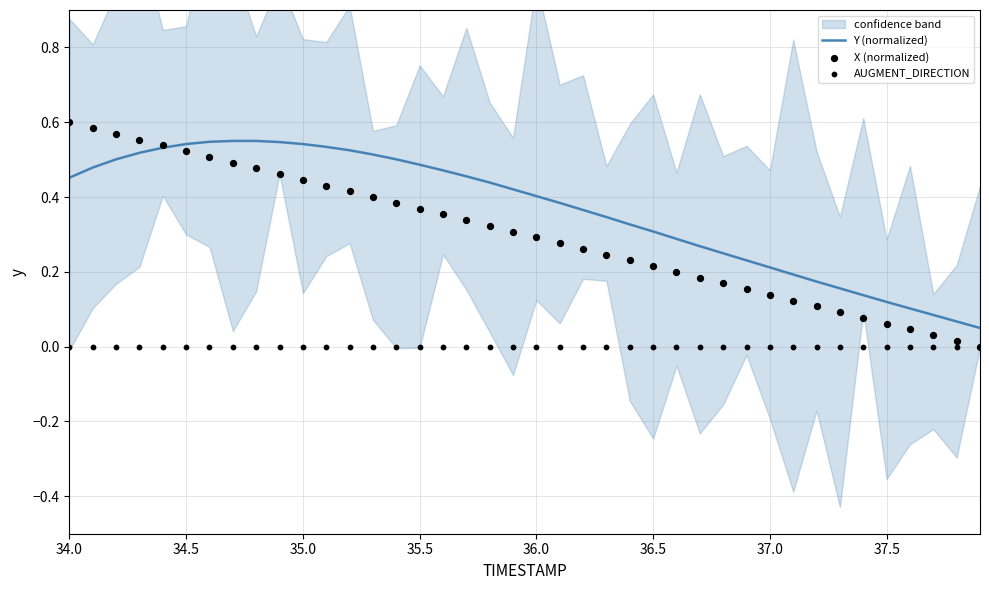

Is the value of Y (normalized) at 36 greater than the value of X (normalized) at 25?

No